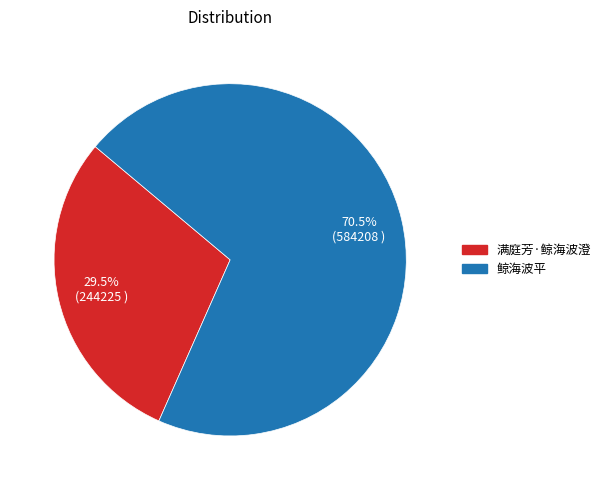

What is the largest slice in the pie chart?

鲸海波平